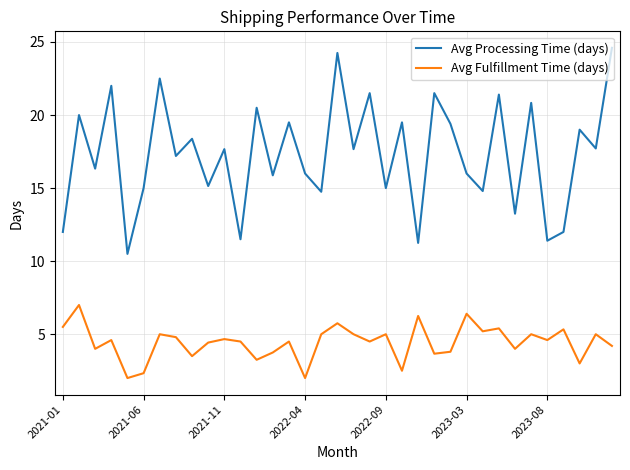

What is the maximum value for Avg Processing Time (days)?

24.6